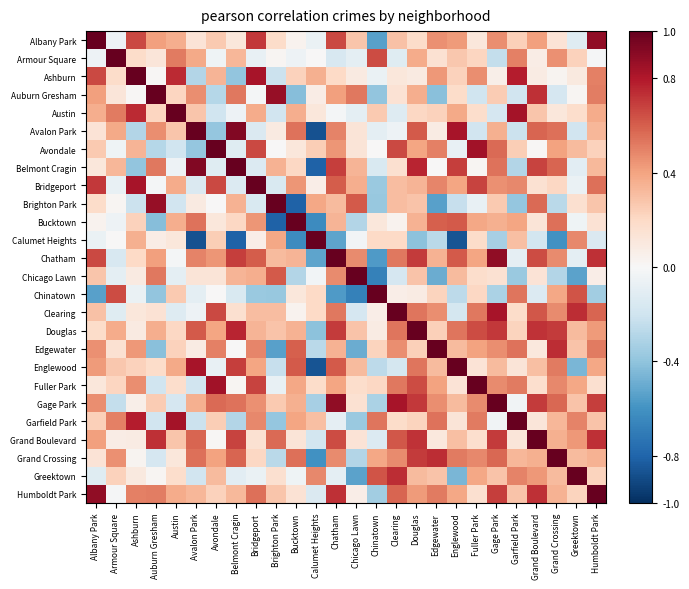

What is the total value across all series at Chicago Lawn?

2.0